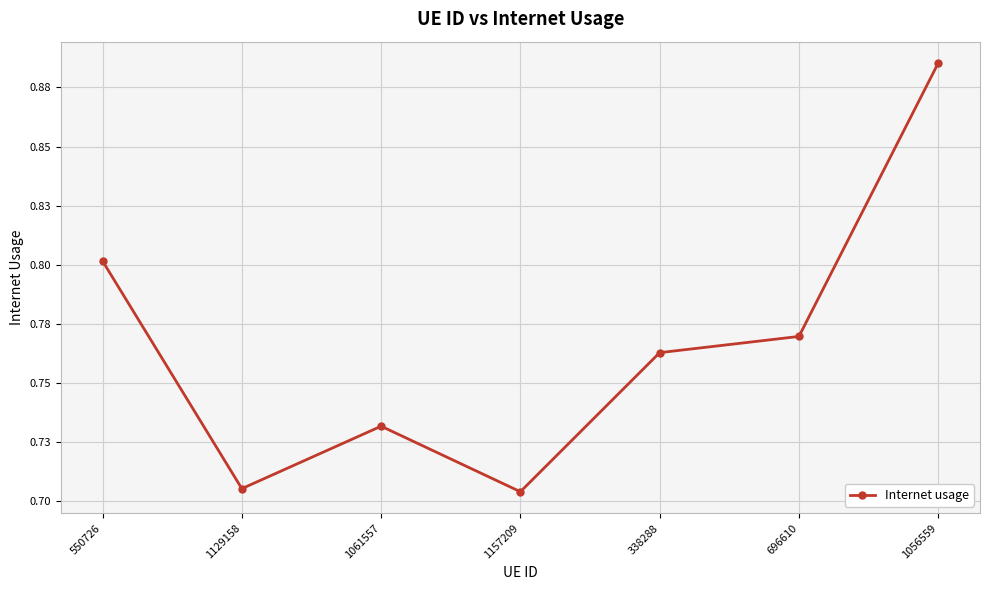

Which category has the highest value across all series?

1056559